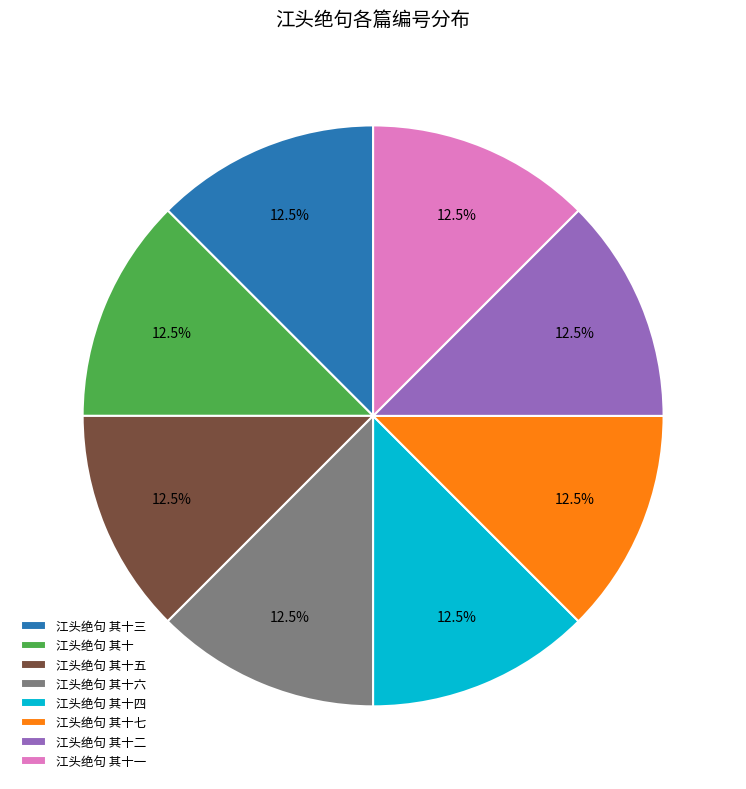

How many segments does this pie chart have?

8